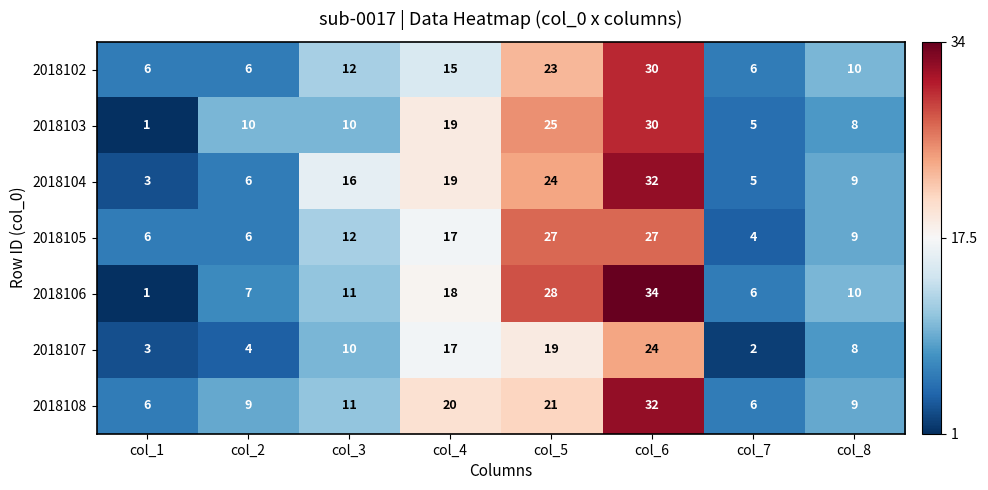

The 2018104 series shows 16 at col_3. True or false?

True